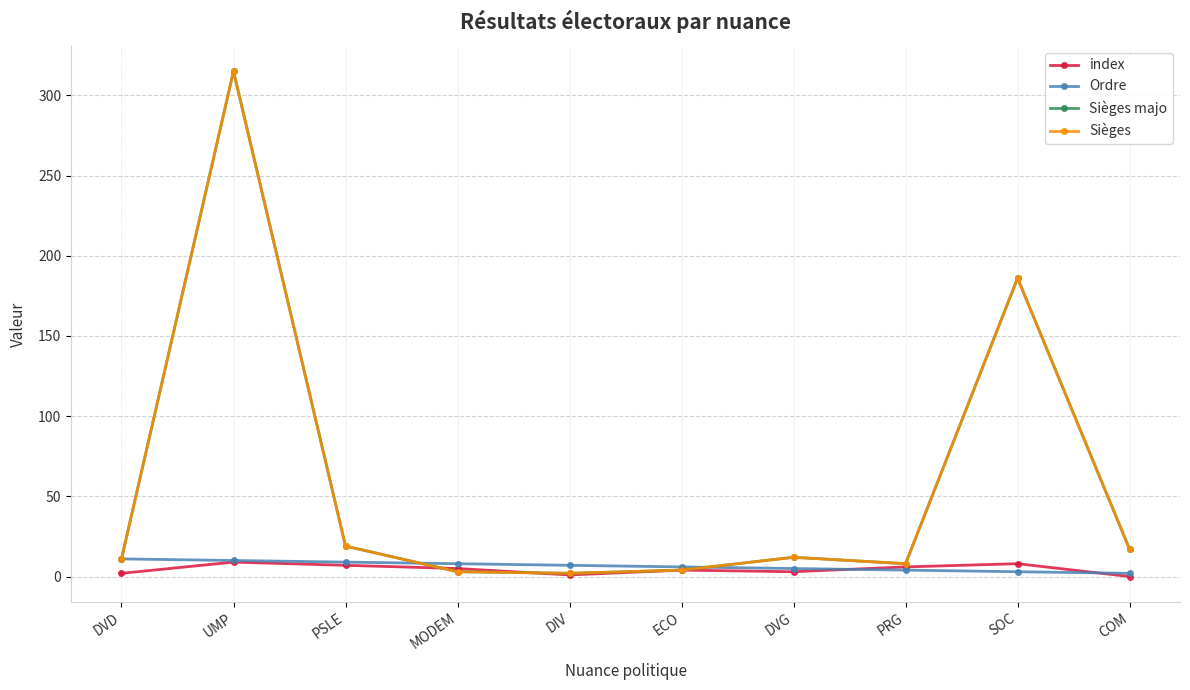

Does the chart have visible grid lines?

Yes